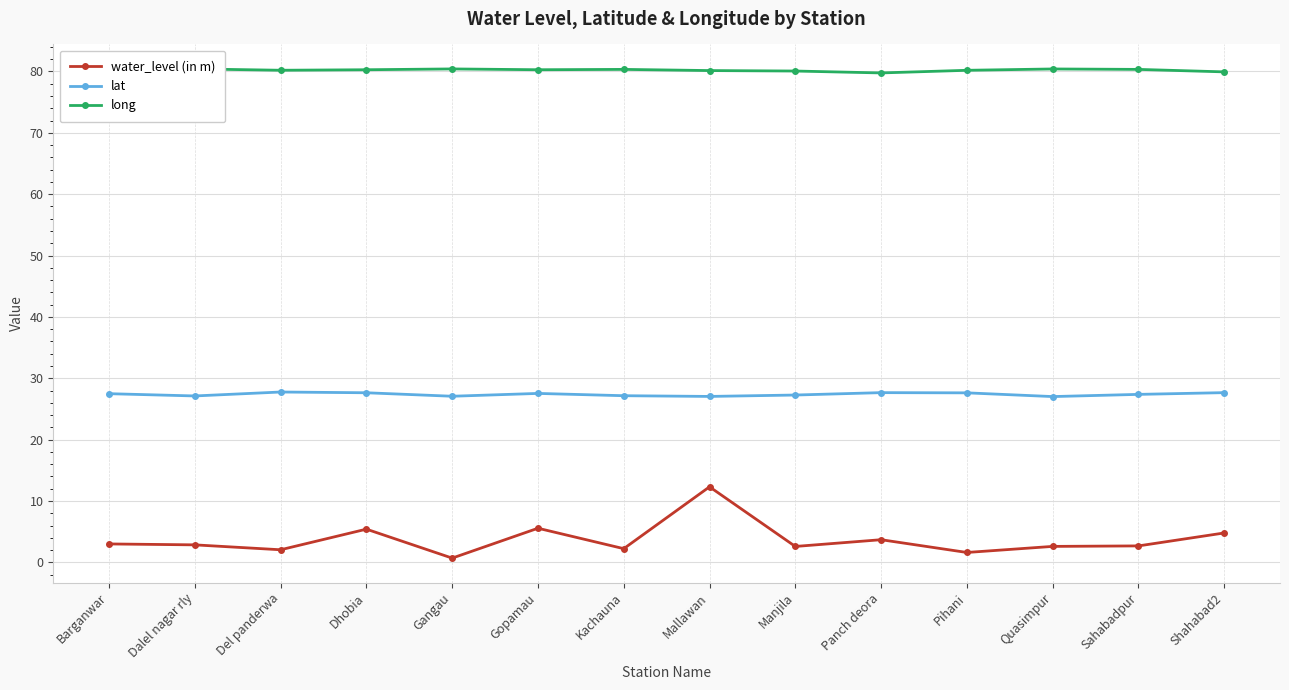

Reading right to left, list all the values displayed in this chart.

water_level (in m): Shahabad2=4.8	Sahabadpur=2.7	Quasimpur=2.6	Pihani=1.6	Panch deora=3.7	Manjila=2.6	Mallawan=12.3	Kachauna=2.2	Gopamau=5.6	Gangau=0.7	Dhobia=5.4	Del panderwa=2.0	Dalel nagar rly=2.9	Barganwar=3.0
lat: Shahabad2=27.7	Sahabadpur=27.4	Quasimpur=27.0	Pihani=27.6	Panch deora=27.7	Manjila=27.3	Mallawan=27.0	Kachauna=27.2	Gopamau=27.5	Gangau=27.1	Dhobia=27.6	Del panderwa=27.8	Dalel nagar rly=27.1	Barganwar=27.5
long: Shahabad2=79.9	Sahabadpur=80.3	Quasimpur=80.4	Pihani=80.2	Panch deora=79.8	Manjila=80.1	Mallawan=80.2	Kachauna=80.3	Gopamau=80.3	Gangau=80.4	Dhobia=80.3	Del panderwa=80.2	Dalel nagar rly=80.4	Barganwar=80.2